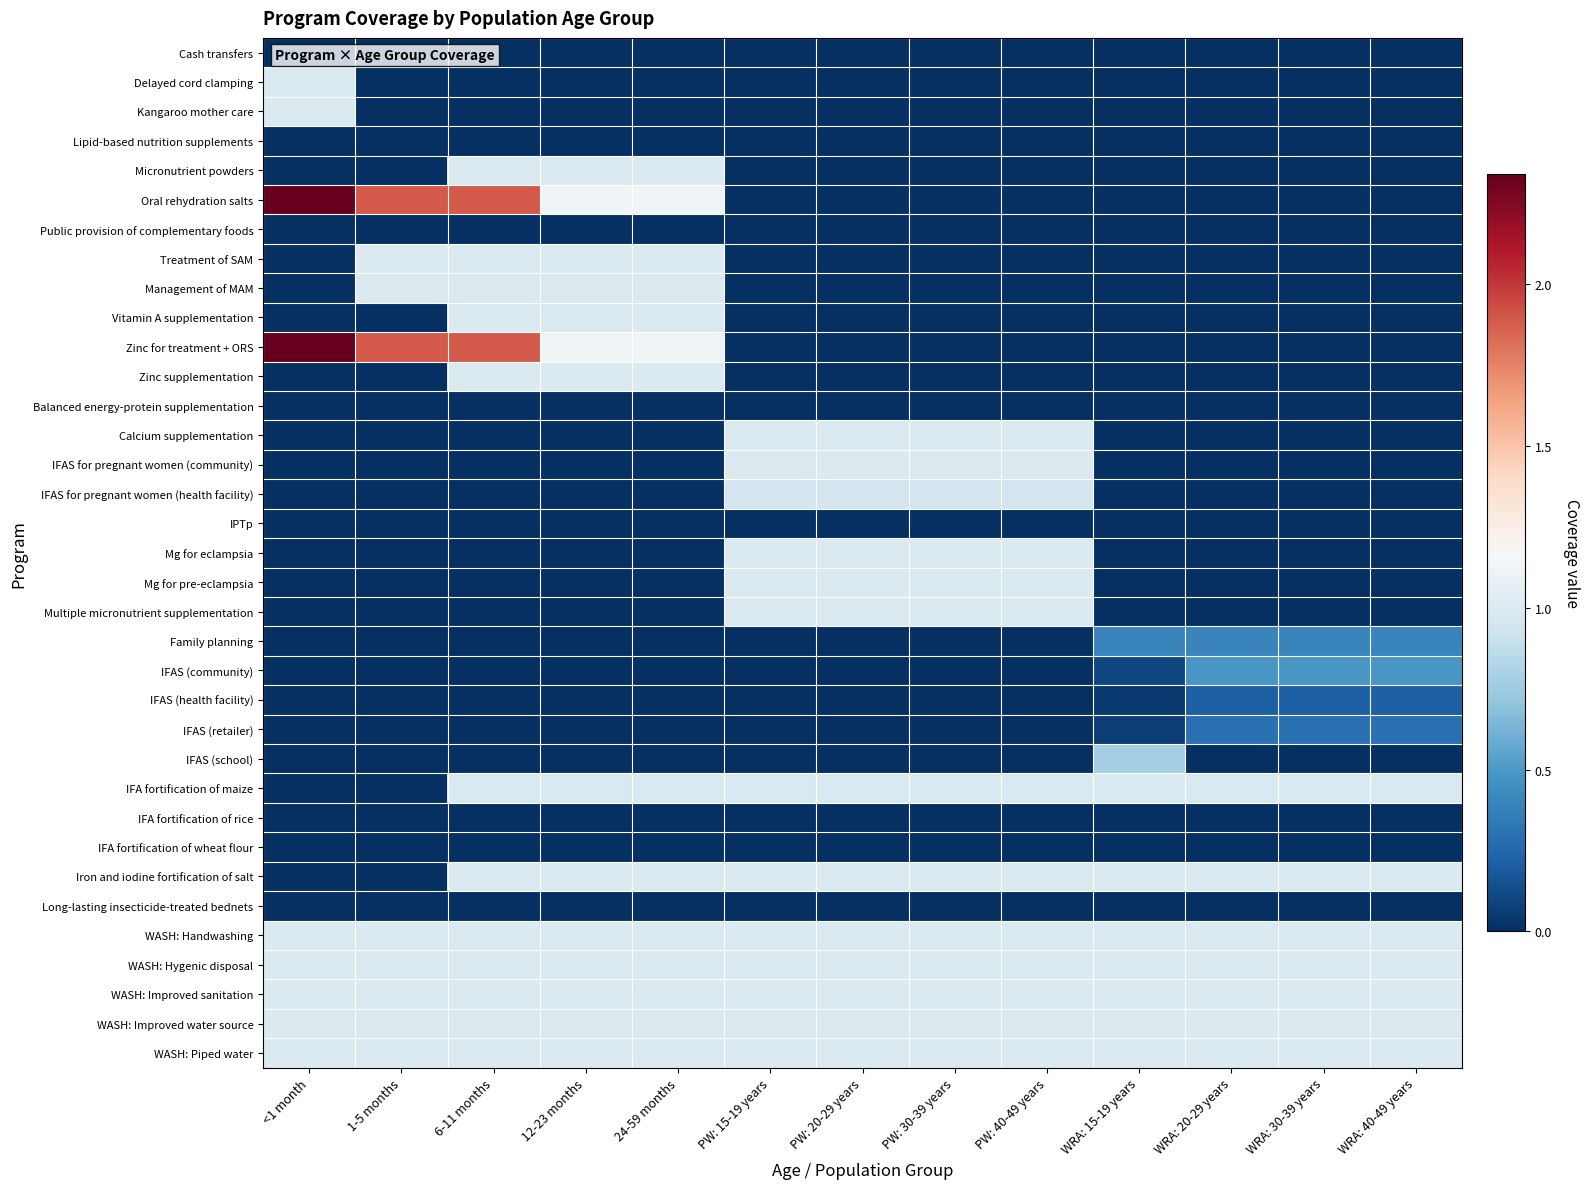

Reading left to right, extract all data points from this chart.

Cash transfers: <1 month=0.0	1-5 months=0.0	6-11 months=0.0	12-23 months=0.0	24-59 months=0.0	PW: 15-19 years=0.0	PW: 20-29 years=0.0	PW: 30-39 years=0.0	PW: 40-49 years=0.0	WRA: 15-19 years=0.0	WRA: 20-29 years=0.0	WRA: 30-39 years=0.0	WRA: 40-49 years=0.0
Delayed cord clamping: <1 month=1.0	1-5 months=0.0	6-11 months=0.0	12-23 months=0.0	24-59 months=0.0	PW: 15-19 years=0.0	PW: 20-29 years=0.0	PW: 30-39 years=0.0	PW: 40-49 years=0.0	WRA: 15-19 years=0.0	WRA: 20-29 years=0.0	WRA: 30-39 years=0.0	WRA: 40-49 years=0.0
Kangaroo mother care: <1 month=1.0	1-5 months=0.0	6-11 months=0.0	12-23 months=0.0	24-59 months=0.0	PW: 15-19 years=0.0	PW: 20-29 years=0.0	PW: 30-39 years=0.0	PW: 40-49 years=0.0	WRA: 15-19 years=0.0	WRA: 20-29 years=0.0	WRA: 30-39 years=0.0	WRA: 40-49 years=0.0
Lipid-based nutrition supplements: <1 month=0.0	1-5 months=0.0	6-11 months=0.0	12-23 months=0.0	24-59 months=0.0	PW: 15-19 years=0.0	PW: 20-29 years=0.0	PW: 30-39 years=0.0	PW: 40-49 years=0.0	WRA: 15-19 years=0.0	WRA: 20-29 years=0.0	WRA: 30-39 years=0.0	WRA: 40-49 years=0.0
Micronutrient powders: <1 month=0.0	1-5 months=0.0	6-11 months=1.0	12-23 months=1.0	24-59 months=1.0	PW: 15-19 years=0.0	PW: 20-29 years=0.0	PW: 30-39 years=0.0	PW: 40-49 years=0.0	WRA: 15-19 years=0.0	WRA: 20-29 years=0.0	WRA: 30-39 years=0.0	WRA: 40-49 years=0.0
Oral rehydration salts: <1 month=2.3	1-5 months=1.9	6-11 months=1.9	12-23 months=1.1	24-59 months=1.1	PW: 15-19 years=0.0	PW: 20-29 years=0.0	PW: 30-39 years=0.0	PW: 40-49 years=0.0	WRA: 15-19 years=0.0	WRA: 20-29 years=0.0	WRA: 30-39 years=0.0	WRA: 40-49 years=0.0
Public provision of complementary foods: <1 month=0.0	1-5 months=0.0	6-11 months=0.0	12-23 months=0.0	24-59 months=0.0	PW: 15-19 years=0.0	PW: 20-29 years=0.0	PW: 30-39 years=0.0	PW: 40-49 years=0.0	WRA: 15-19 years=0.0	WRA: 20-29 years=0.0	WRA: 30-39 years=0.0	WRA: 40-49 years=0.0
Treatment of SAM: <1 month=0.0	1-5 months=1.0	6-11 months=1.0	12-23 months=1.0	24-59 months=1.0	PW: 15-19 years=0.0	PW: 20-29 years=0.0	PW: 30-39 years=0.0	PW: 40-49 years=0.0	WRA: 15-19 years=0.0	WRA: 20-29 years=0.0	WRA: 30-39 years=0.0	WRA: 40-49 years=0.0
Management of MAM: <1 month=0.0	1-5 months=1.0	6-11 months=1.0	12-23 months=1.0	24-59 months=1.0	PW: 15-19 years=0.0	PW: 20-29 years=0.0	PW: 30-39 years=0.0	PW: 40-49 years=0.0	WRA: 15-19 years=0.0	WRA: 20-29 years=0.0	WRA: 30-39 years=0.0	WRA: 40-49 years=0.0
Vitamin A supplementation: <1 month=0.0	1-5 months=0.0	6-11 months=1.0	12-23 months=1.0	24-59 months=1.0	PW: 15-19 years=0.0	PW: 20-29 years=0.0	PW: 30-39 years=0.0	PW: 40-49 years=0.0	WRA: 15-19 years=0.0	WRA: 20-29 years=0.0	WRA: 30-39 years=0.0	WRA: 40-49 years=0.0
Zinc for treatment + ORS: <1 month=2.3	1-5 months=1.9	6-11 months=1.9	12-23 months=1.1	24-59 months=1.1	PW: 15-19 years=0.0	PW: 20-29 years=0.0	PW: 30-39 years=0.0	PW: 40-49 years=0.0	WRA: 15-19 years=0.0	WRA: 20-29 years=0.0	WRA: 30-39 years=0.0	WRA: 40-49 years=0.0
Zinc supplementation: <1 month=0.0	1-5 months=0.0	6-11 months=1.0	12-23 months=1.0	24-59 months=1.0	PW: 15-19 years=0.0	PW: 20-29 years=0.0	PW: 30-39 years=0.0	PW: 40-49 years=0.0	WRA: 15-19 years=0.0	WRA: 20-29 years=0.0	WRA: 30-39 years=0.0	WRA: 40-49 years=0.0
Balanced energy-protein supplementation: <1 month=0.0	1-5 months=0.0	6-11 months=0.0	12-23 months=0.0	24-59 months=0.0	PW: 15-19 years=0.0	PW: 20-29 years=0.0	PW: 30-39 years=0.0	PW: 40-49 years=0.0	WRA: 15-19 years=0.0	WRA: 20-29 years=0.0	WRA: 30-39 years=0.0	WRA: 40-49 years=0.0
Calcium supplementation: <1 month=0.0	1-5 months=0.0	6-11 months=0.0	12-23 months=0.0	24-59 months=0.0	PW: 15-19 years=1.0	PW: 20-29 years=1.0	PW: 30-39 years=1.0	PW: 40-49 years=1.0	WRA: 15-19 years=0.0	WRA: 20-29 years=0.0	WRA: 30-39 years=0.0	WRA: 40-49 years=0.0
IFAS for pregnant women (community): <1 month=0.0	1-5 months=0.0	6-11 months=0.0	12-23 months=0.0	24-59 months=0.0	PW: 15-19 years=1.0	PW: 20-29 years=1.0	PW: 30-39 years=1.0	PW: 40-49 years=1.0	WRA: 15-19 years=0.0	WRA: 20-29 years=0.0	WRA: 30-39 years=0.0	WRA: 40-49 years=0.0
IFAS for pregnant women (health facility): <1 month=0.0	1-5 months=0.0	6-11 months=0.0	12-23 months=0.0	24-59 months=0.0	PW: 15-19 years=1.0	PW: 20-29 years=1.0	PW: 30-39 years=1.0	PW: 40-49 years=1.0	WRA: 15-19 years=0.0	WRA: 20-29 years=0.0	WRA: 30-39 years=0.0	WRA: 40-49 years=0.0
IPTp: <1 month=0.0	1-5 months=0.0	6-11 months=0.0	12-23 months=0.0	24-59 months=0.0	PW: 15-19 years=0.0	PW: 20-29 years=0.0	PW: 30-39 years=0.0	PW: 40-49 years=0.0	WRA: 15-19 years=0.0	WRA: 20-29 years=0.0	WRA: 30-39 years=0.0	WRA: 40-49 years=0.0
Mg for eclampsia: <1 month=0.0	1-5 months=0.0	6-11 months=0.0	12-23 months=0.0	24-59 months=0.0	PW: 15-19 years=1.0	PW: 20-29 years=1.0	PW: 30-39 years=1.0	PW: 40-49 years=1.0	WRA: 15-19 years=0.0	WRA: 20-29 years=0.0	WRA: 30-39 years=0.0	WRA: 40-49 years=0.0
Mg for pre-eclampsia: <1 month=0.0	1-5 months=0.0	6-11 months=0.0	12-23 months=0.0	24-59 months=0.0	PW: 15-19 years=1.0	PW: 20-29 years=1.0	PW: 30-39 years=1.0	PW: 40-49 years=1.0	WRA: 15-19 years=0.0	WRA: 20-29 years=0.0	WRA: 30-39 years=0.0	WRA: 40-49 years=0.0
Multiple micronutrient supplementation: <1 month=0.0	1-5 months=0.0	6-11 months=0.0	12-23 months=0.0	24-59 months=0.0	PW: 15-19 years=1.0	PW: 20-29 years=1.0	PW: 30-39 years=1.0	PW: 40-49 years=1.0	WRA: 15-19 years=0.0	WRA: 20-29 years=0.0	WRA: 30-39 years=0.0	WRA: 40-49 years=0.0
Family planning: <1 month=0.0	1-5 months=0.0	6-11 months=0.0	12-23 months=0.0	24-59 months=0.0	PW: 15-19 years=0.0	PW: 20-29 years=0.0	PW: 30-39 years=0.0	PW: 40-49 years=0.0	WRA: 15-19 years=0.4	WRA: 20-29 years=0.4	WRA: 30-39 years=0.4	WRA: 40-49 years=0.4
IFAS (community): <1 month=0.0	1-5 months=0.0	6-11 months=0.0	12-23 months=0.0	24-59 months=0.0	PW: 15-19 years=0.0	PW: 20-29 years=0.0	PW: 30-39 years=0.0	PW: 40-49 years=0.0	WRA: 15-19 years=0.1	WRA: 20-29 years=0.5	WRA: 30-39 years=0.5	WRA: 40-49 years=0.5
IFAS (health facility): <1 month=0.0	1-5 months=0.0	6-11 months=0.0	12-23 months=0.0	24-59 months=0.0	PW: 15-19 years=0.0	PW: 20-29 years=0.0	PW: 30-39 years=0.0	PW: 40-49 years=0.0	WRA: 15-19 years=0.0	WRA: 20-29 years=0.2	WRA: 30-39 years=0.2	WRA: 40-49 years=0.2
IFAS (retailer): <1 month=0.0	1-5 months=0.0	6-11 months=0.0	12-23 months=0.0	24-59 months=0.0	PW: 15-19 years=0.0	PW: 20-29 years=0.0	PW: 30-39 years=0.0	PW: 40-49 years=0.0	WRA: 15-19 years=0.1	WRA: 20-29 years=0.3	WRA: 30-39 years=0.3	WRA: 40-49 years=0.3
IFAS (school): <1 month=0.0	1-5 months=0.0	6-11 months=0.0	12-23 months=0.0	24-59 months=0.0	PW: 15-19 years=0.0	PW: 20-29 years=0.0	PW: 30-39 years=0.0	PW: 40-49 years=0.0	WRA: 15-19 years=0.8	WRA: 20-29 years=0.0	WRA: 30-39 years=0.0	WRA: 40-49 years=0.0
IFA fortification of maize: <1 month=0.0	1-5 months=0.0	6-11 months=1.0	12-23 months=1.0	24-59 months=1.0	PW: 15-19 years=1.0	PW: 20-29 years=1.0	PW: 30-39 years=1.0	PW: 40-49 years=1.0	WRA: 15-19 years=1.0	WRA: 20-29 years=1.0	WRA: 30-39 years=1.0	WRA: 40-49 years=1.0
IFA fortification of rice: <1 month=0.0	1-5 months=0.0	6-11 months=0.0	12-23 months=0.0	24-59 months=0.0	PW: 15-19 years=0.0	PW: 20-29 years=0.0	PW: 30-39 years=0.0	PW: 40-49 years=0.0	WRA: 15-19 years=0.0	WRA: 20-29 years=0.0	WRA: 30-39 years=0.0	WRA: 40-49 years=0.0
IFA fortification of wheat flour: <1 month=0.0	1-5 months=0.0	6-11 months=0.0	12-23 months=0.0	24-59 months=0.0	PW: 15-19 years=0.0	PW: 20-29 years=0.0	PW: 30-39 years=0.0	PW: 40-49 years=0.0	WRA: 15-19 years=0.0	WRA: 20-29 years=0.0	WRA: 30-39 years=0.0	WRA: 40-49 years=0.0
Iron and iodine fortification of salt: <1 month=0.0	1-5 months=0.0	6-11 months=1.0	12-23 months=1.0	24-59 months=1.0	PW: 15-19 years=1.0	PW: 20-29 years=1.0	PW: 30-39 years=1.0	PW: 40-49 years=1.0	WRA: 15-19 years=1.0	WRA: 20-29 years=1.0	WRA: 30-39 years=1.0	WRA: 40-49 years=1.0
Long-lasting insecticide-treated bednets: <1 month=0.0	1-5 months=0.0	6-11 months=0.0	12-23 months=0.0	24-59 months=0.0	PW: 15-19 years=0.0	PW: 20-29 years=0.0	PW: 30-39 years=0.0	PW: 40-49 years=0.0	WRA: 15-19 years=0.0	WRA: 20-29 years=0.0	WRA: 30-39 years=0.0	WRA: 40-49 years=0.0
WASH: Handwashing: <1 month=1.0	1-5 months=1.0	6-11 months=1.0	12-23 months=1.0	24-59 months=1.0	PW: 15-19 years=1.0	PW: 20-29 years=1.0	PW: 30-39 years=1.0	PW: 40-49 years=1.0	WRA: 15-19 years=1.0	WRA: 20-29 years=1.0	WRA: 30-39 years=1.0	WRA: 40-49 years=1.0
WASH: Hygenic disposal: <1 month=1.0	1-5 months=1.0	6-11 months=1.0	12-23 months=1.0	24-59 months=1.0	PW: 15-19 years=1.0	PW: 20-29 years=1.0	PW: 30-39 years=1.0	PW: 40-49 years=1.0	WRA: 15-19 years=1.0	WRA: 20-29 years=1.0	WRA: 30-39 years=1.0	WRA: 40-49 years=1.0
WASH: Improved sanitation: <1 month=1.0	1-5 months=1.0	6-11 months=1.0	12-23 months=1.0	24-59 months=1.0	PW: 15-19 years=1.0	PW: 20-29 years=1.0	PW: 30-39 years=1.0	PW: 40-49 years=1.0	WRA: 15-19 years=1.0	WRA: 20-29 years=1.0	WRA: 30-39 years=1.0	WRA: 40-49 years=1.0
WASH: Improved water source: <1 month=1.0	1-5 months=1.0	6-11 months=1.0	12-23 months=1.0	24-59 months=1.0	PW: 15-19 years=1.0	PW: 20-29 years=1.0	PW: 30-39 years=1.0	PW: 40-49 years=1.0	WRA: 15-19 years=1.0	WRA: 20-29 years=1.0	WRA: 30-39 years=1.0	WRA: 40-49 years=1.0
WASH: Piped water: <1 month=1.0	1-5 months=1.0	6-11 months=1.0	12-23 months=1.0	24-59 months=1.0	PW: 15-19 years=1.0	PW: 20-29 years=1.0	PW: 30-39 years=1.0	PW: 40-49 years=1.0	WRA: 15-19 years=1.0	WRA: 20-29 years=1.0	WRA: 30-39 years=1.0	WRA: 40-49 years=1.0